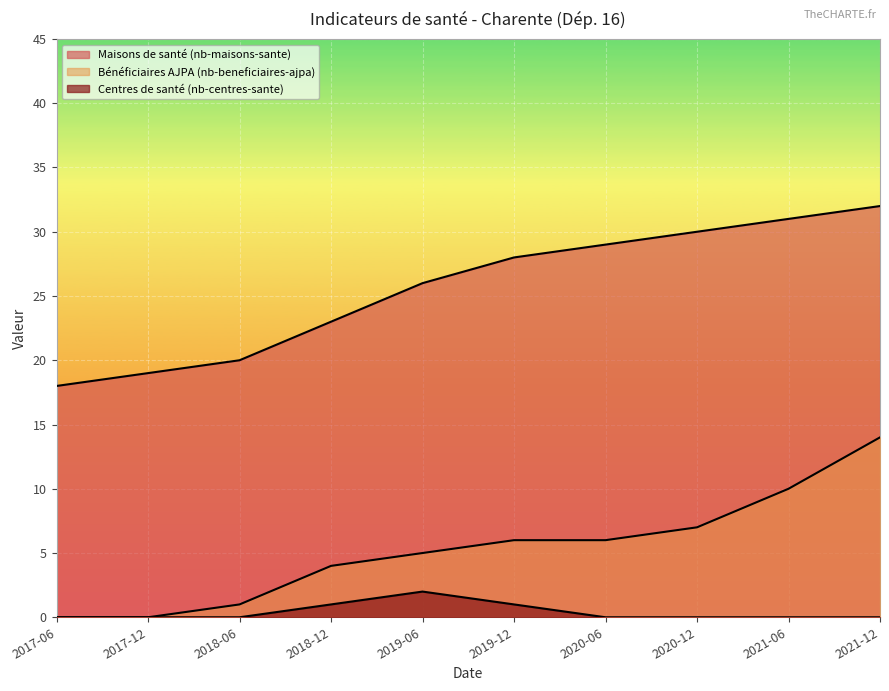

The value of Centres de santé (nb-centres-sante) at 2020-06 is 0. True or false?

True